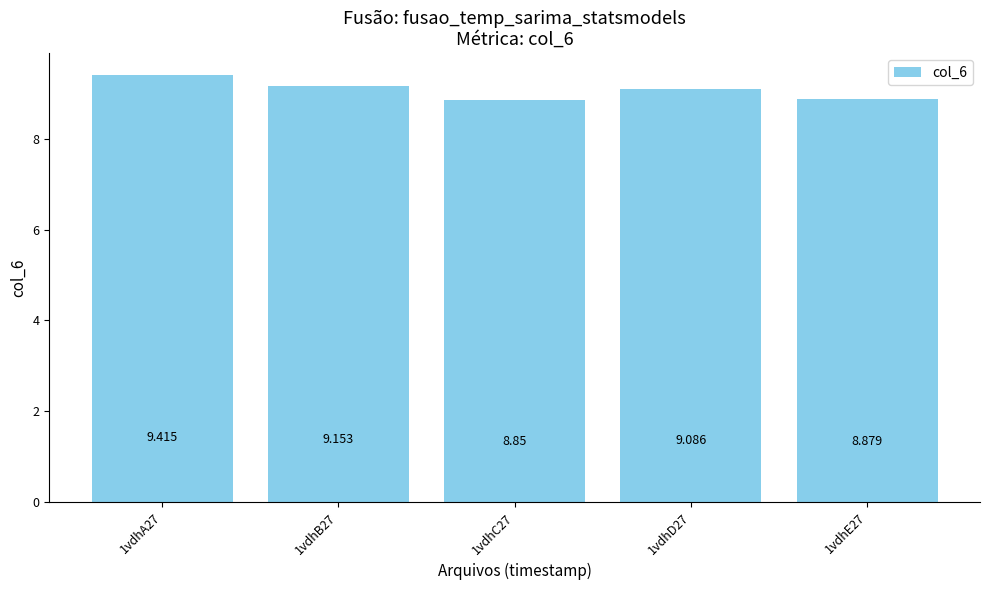

What is the minimum value shown in the chart?

8.8